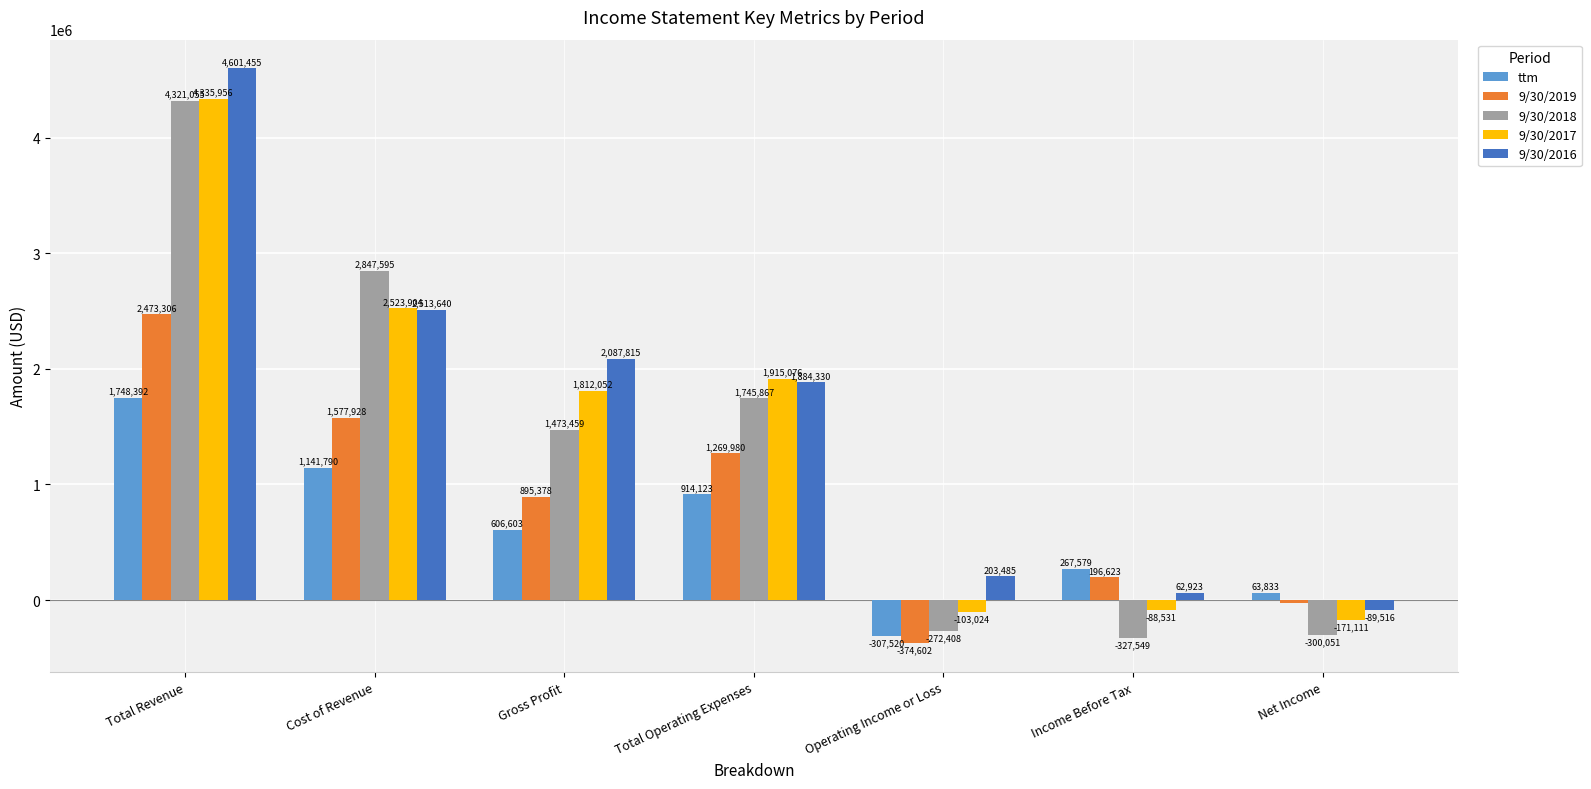

Which series changed the most between Total Operating Expenses and Net Income?

9/30/2017